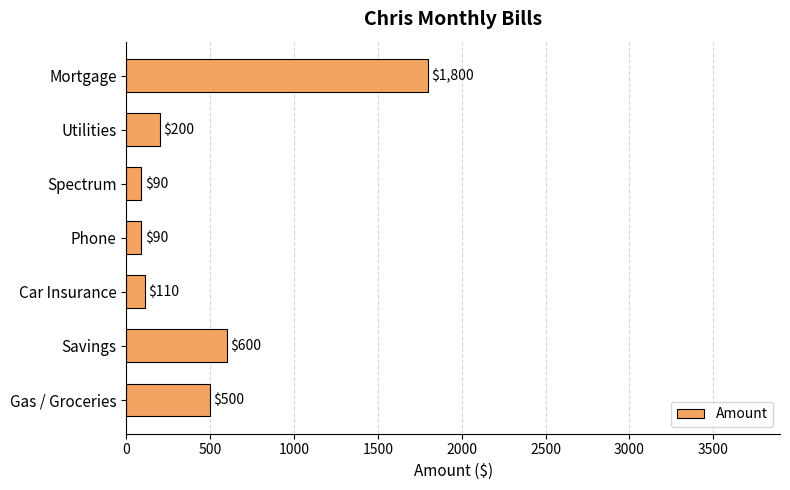

The value at Phone is 90. True or false?

True